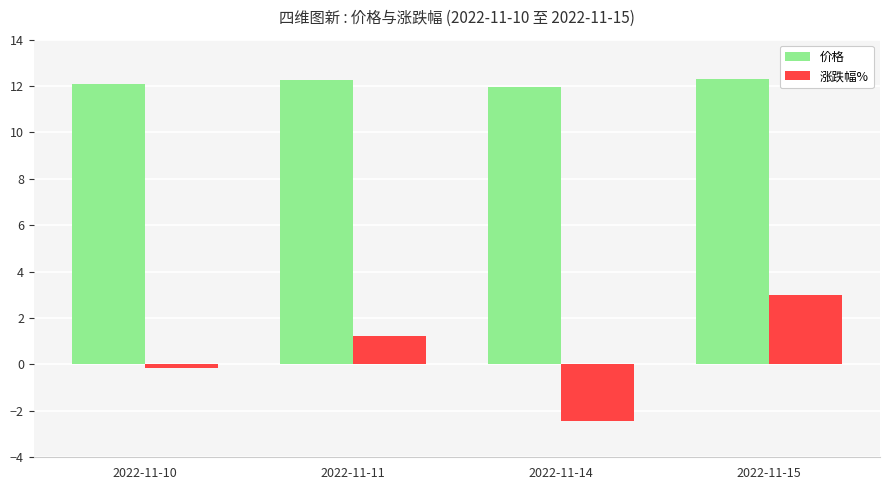

What is the sum of the 价格 values at 2022-11-14 and 2022-11-15?

24.3